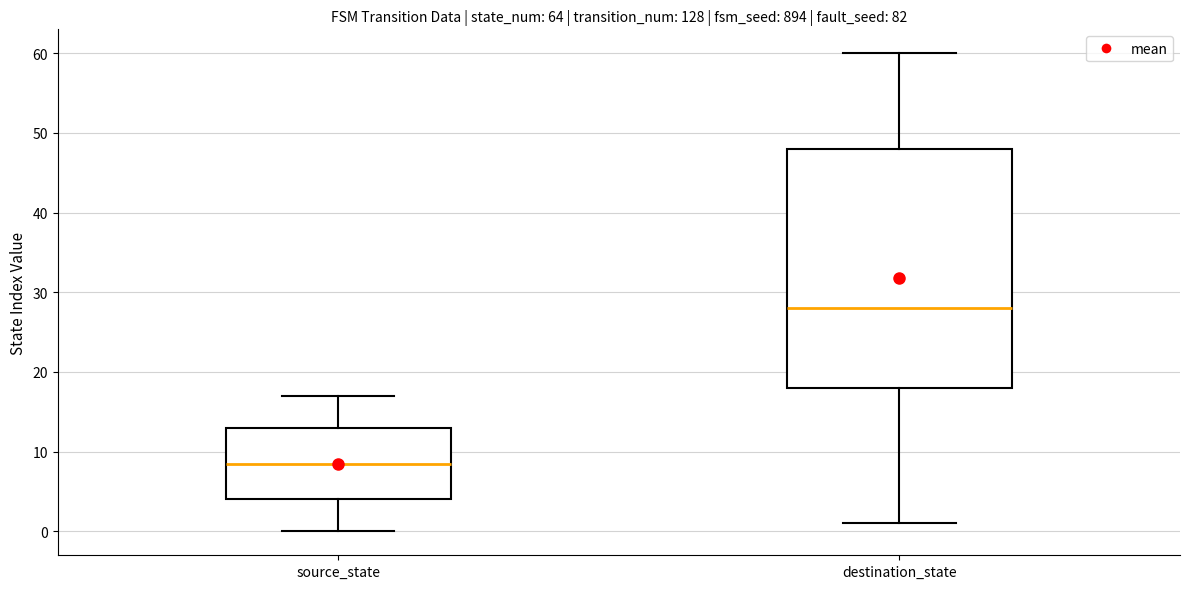

Which box is the tallest, from its lower edge to its upper edge?

destination_state